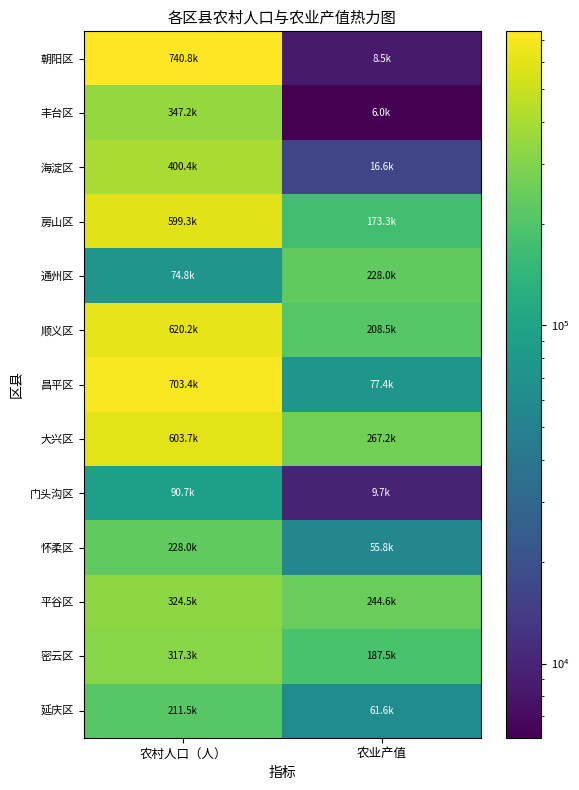

Which series has the widest spread of values?

朝阳区